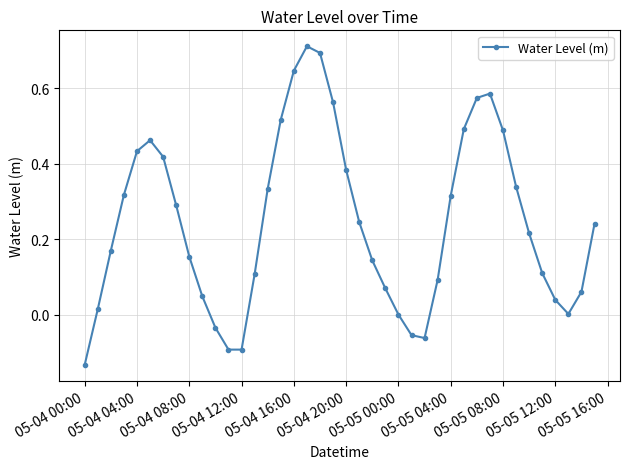

How many data points does each series have?

40